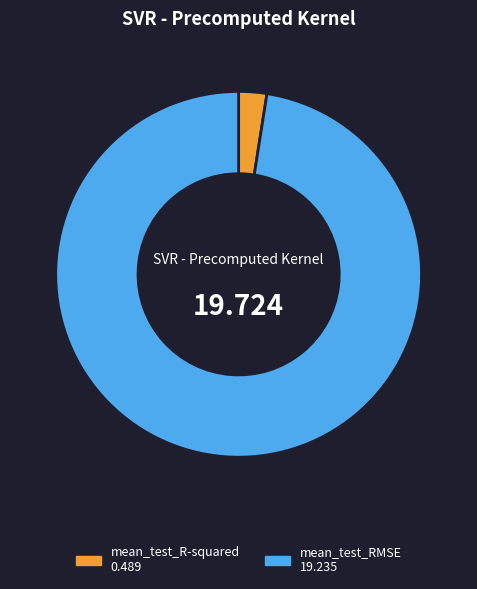

How many segments does this pie chart have?

2